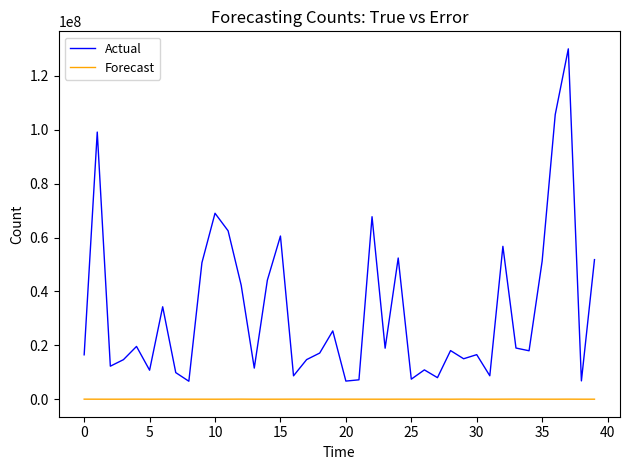

What is the average value of the Actual series?

32679974